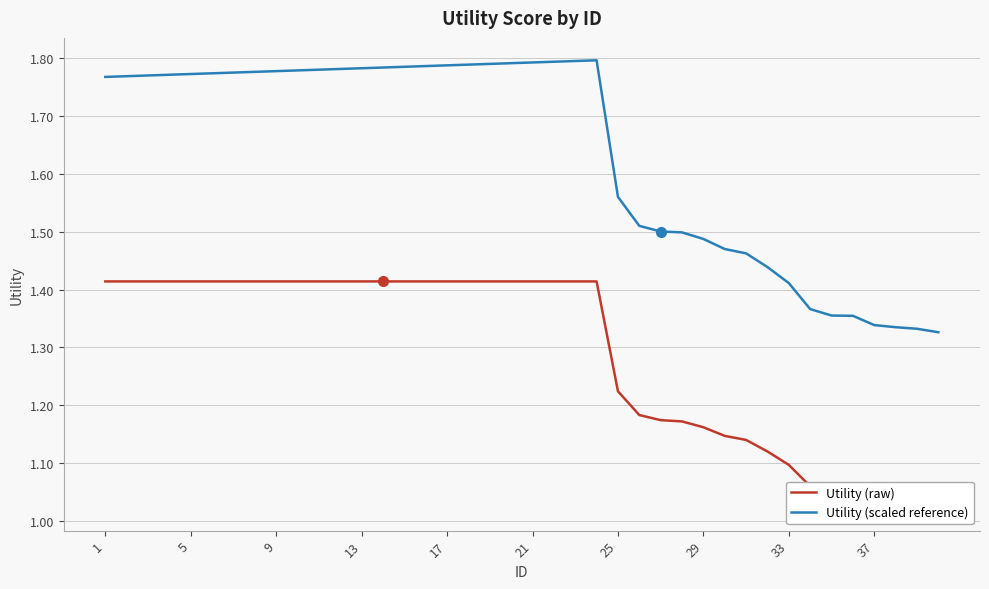

Is the value of Utility (scaled reference) at 29 greater than the value of Utility (raw) at 25?

Yes